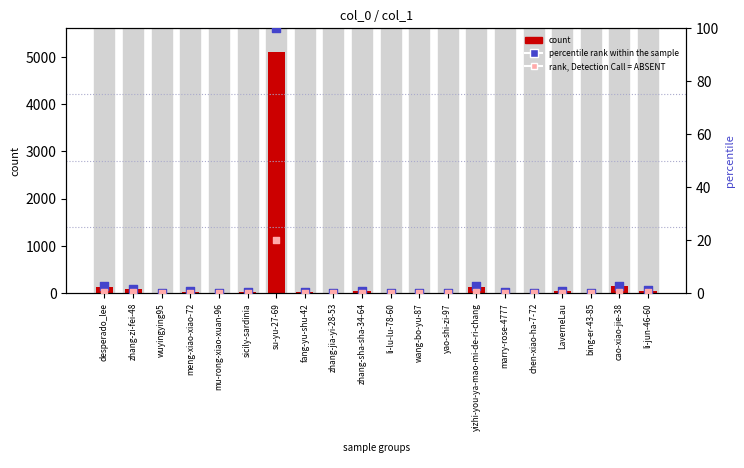

At how many categories does at least one series exceed 4234?

1